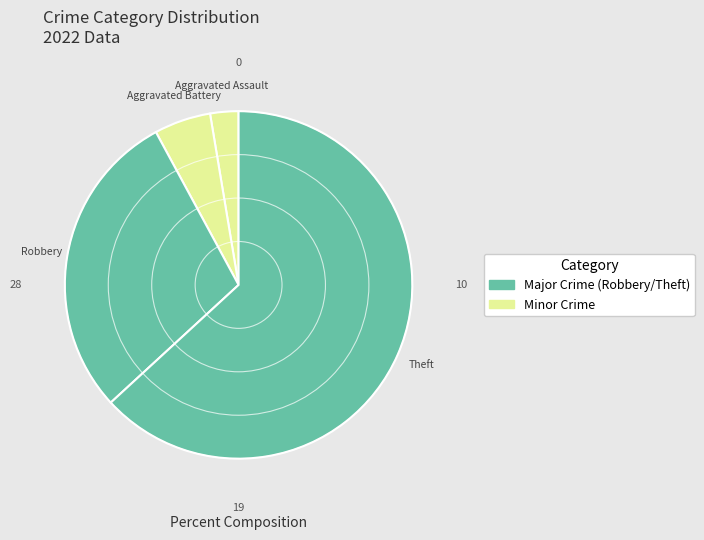

Which slice represents more than half of the pie?

Theft